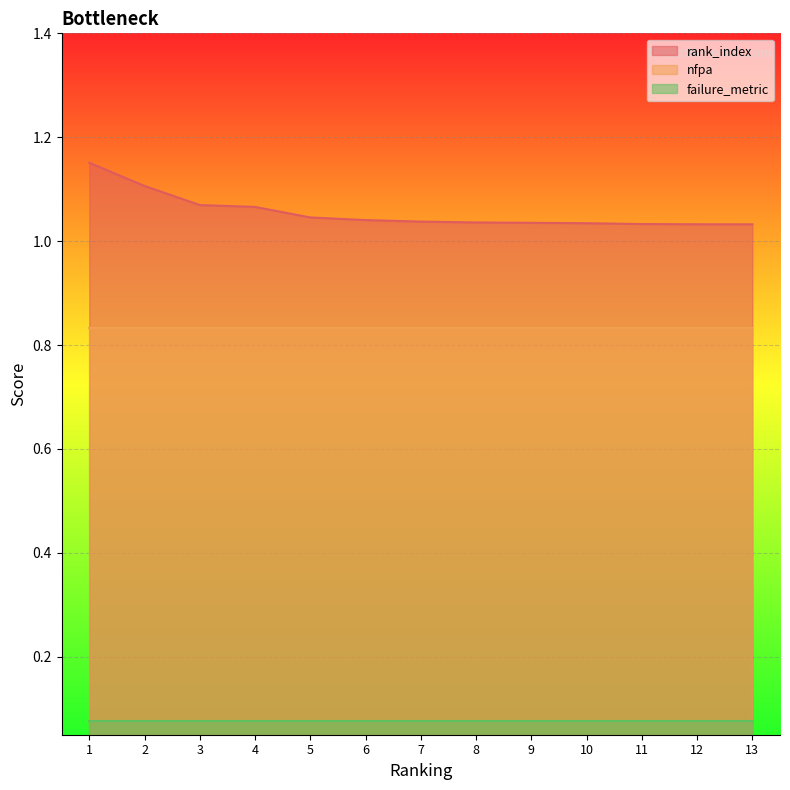

Reading left to right, what are all the values shown in this chart?

rank_index: 1=1.2	2=1.1	3=1.1	4=1.1	5=1.0	6=1.0	7=1.0	8=1.0	9=1.0	10=1.0	11=1.0	12=1.0	13=1.0
nfpa: 1=0.8	2=0.8	3=0.8	4=0.8	5=0.8	6=0.8	7=0.8	8=0.8	9=0.8	10=0.8	11=0.8	12=0.8	13=0.8
failure_metric: 1=0.1	2=0.1	3=0.1	4=0.1	5=0.1	6=0.1	7=0.1	8=0.1	9=0.1	10=0.1	11=0.1	12=0.1	13=0.1